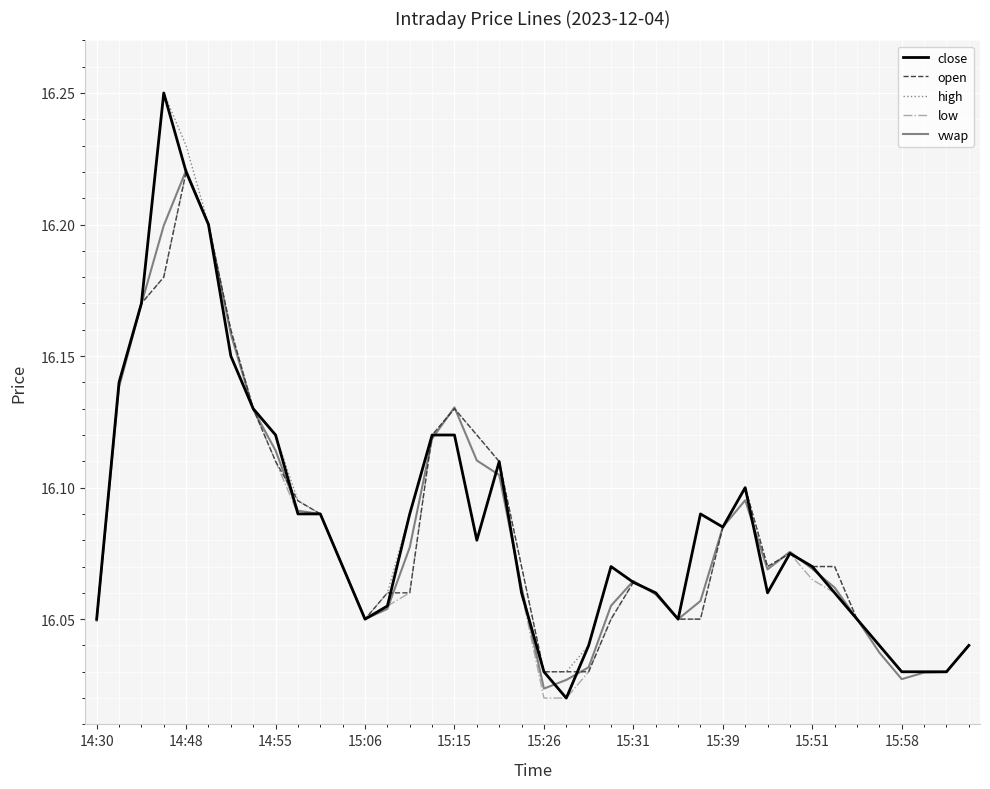

Which series has the widest spread of values?

close